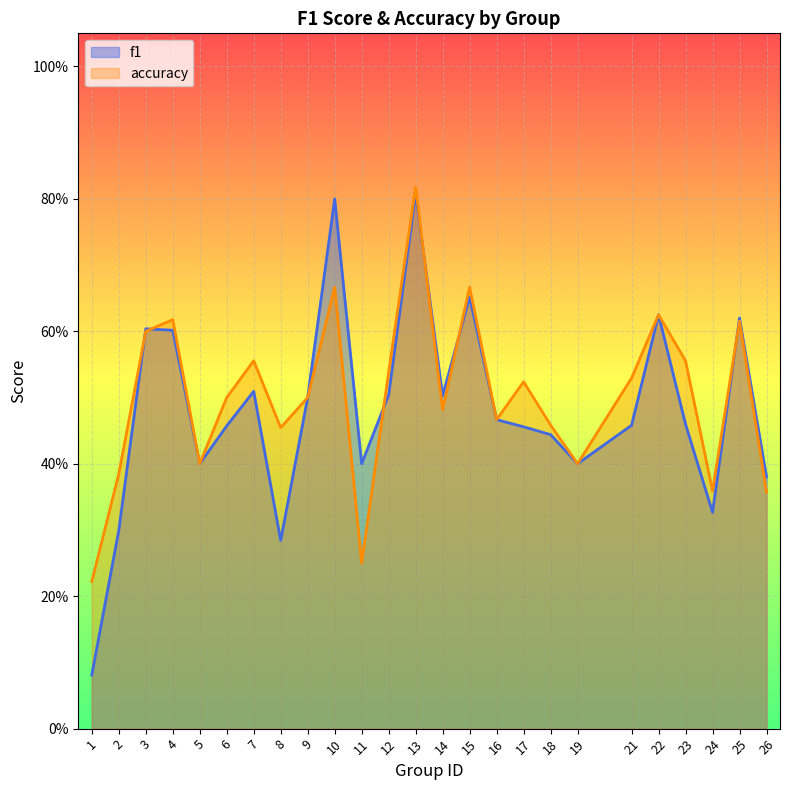

Is the value of f1 at 8 greater than the value of accuracy at 3?

No